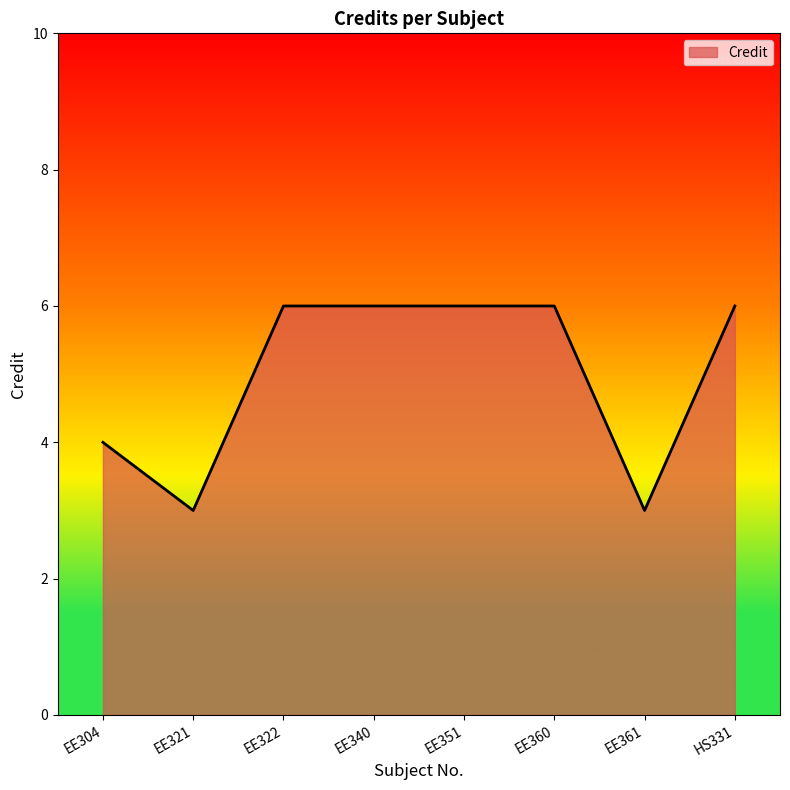

What position from the right is EE304?

8